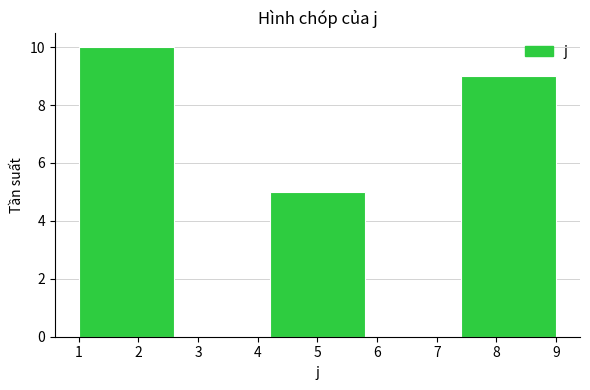

How tall is the bar that spans 4.2 to 5.8 on the x-axis? The values are not printed on the chart, so give them approximately, as read against the axis.

5